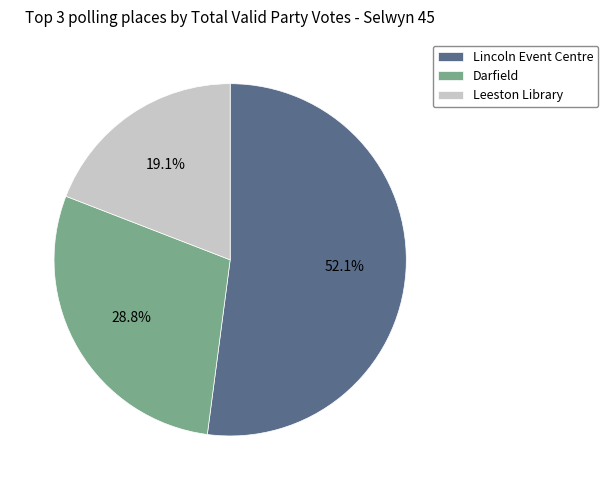

Which category accounts for the majority?

Lincoln Event Centre